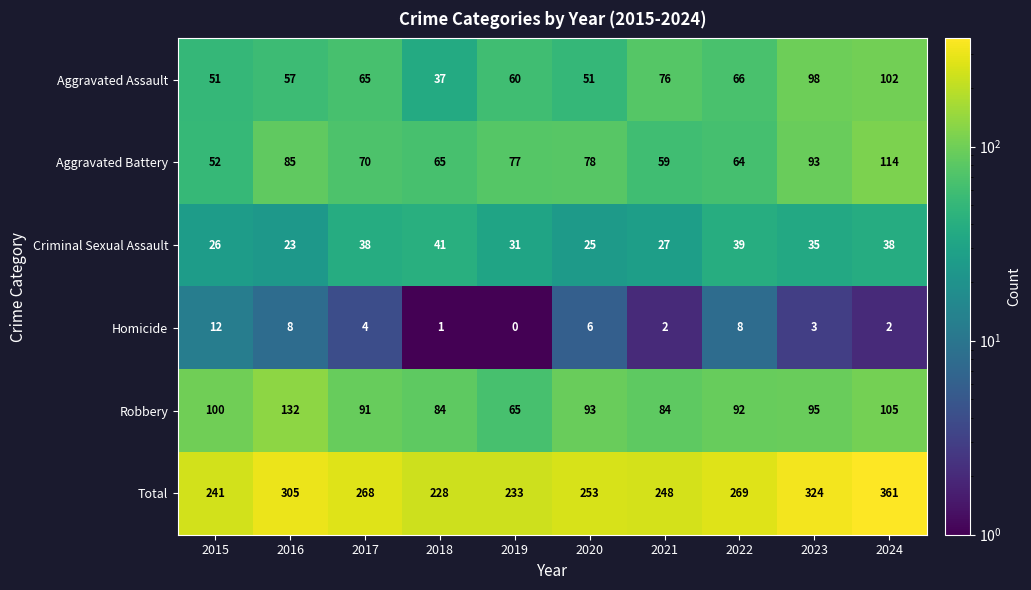

What is the spread (max minus min) of values at 2015?

229